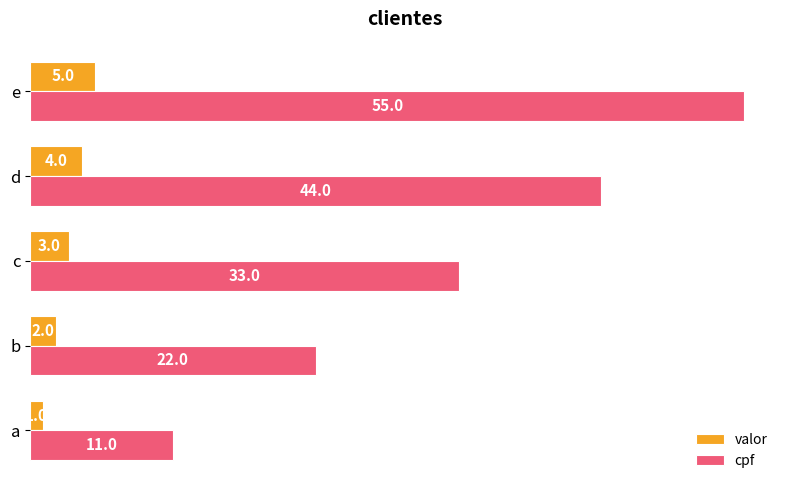

At which category is the sum across all series the highest?

e